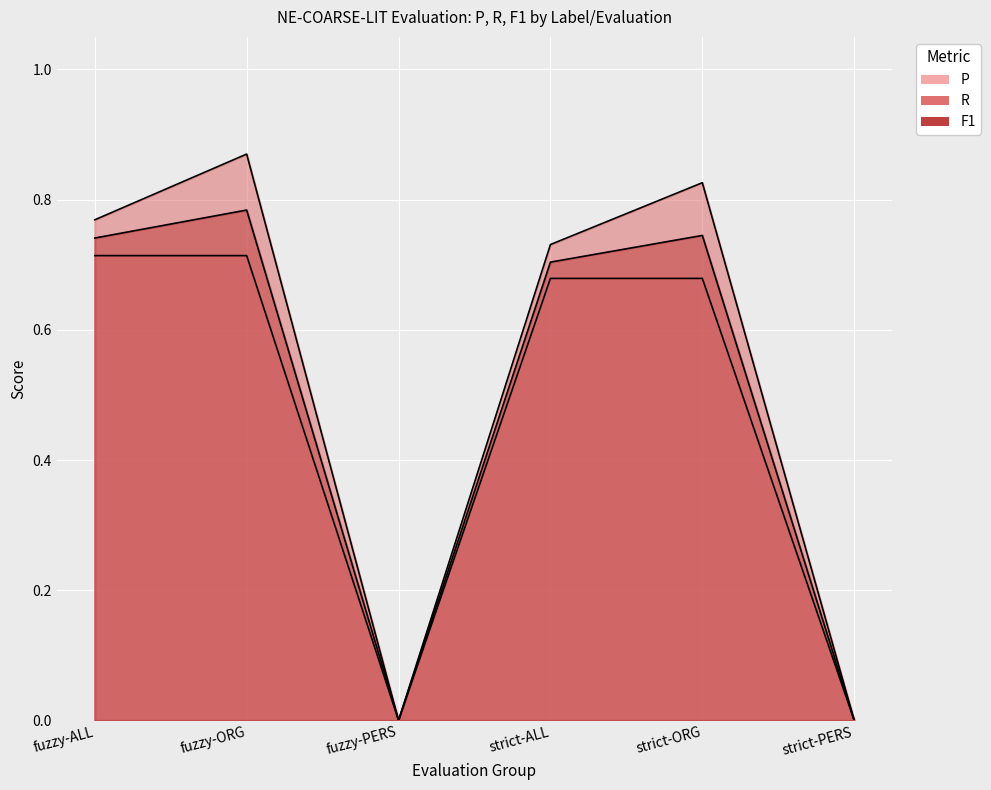

How many interior local valleys does the P series have?

1